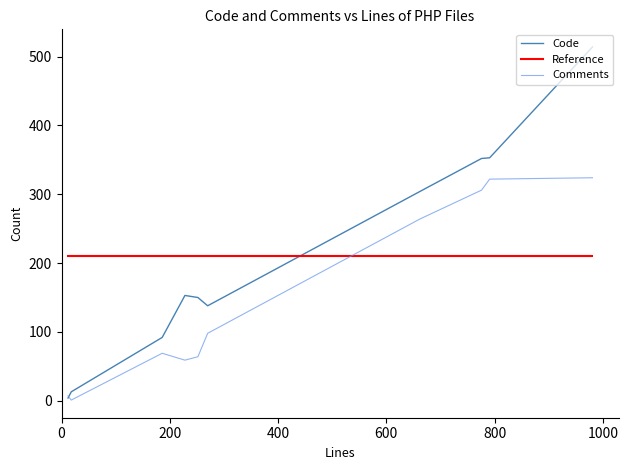

Which series has the widest spread of values?

Code